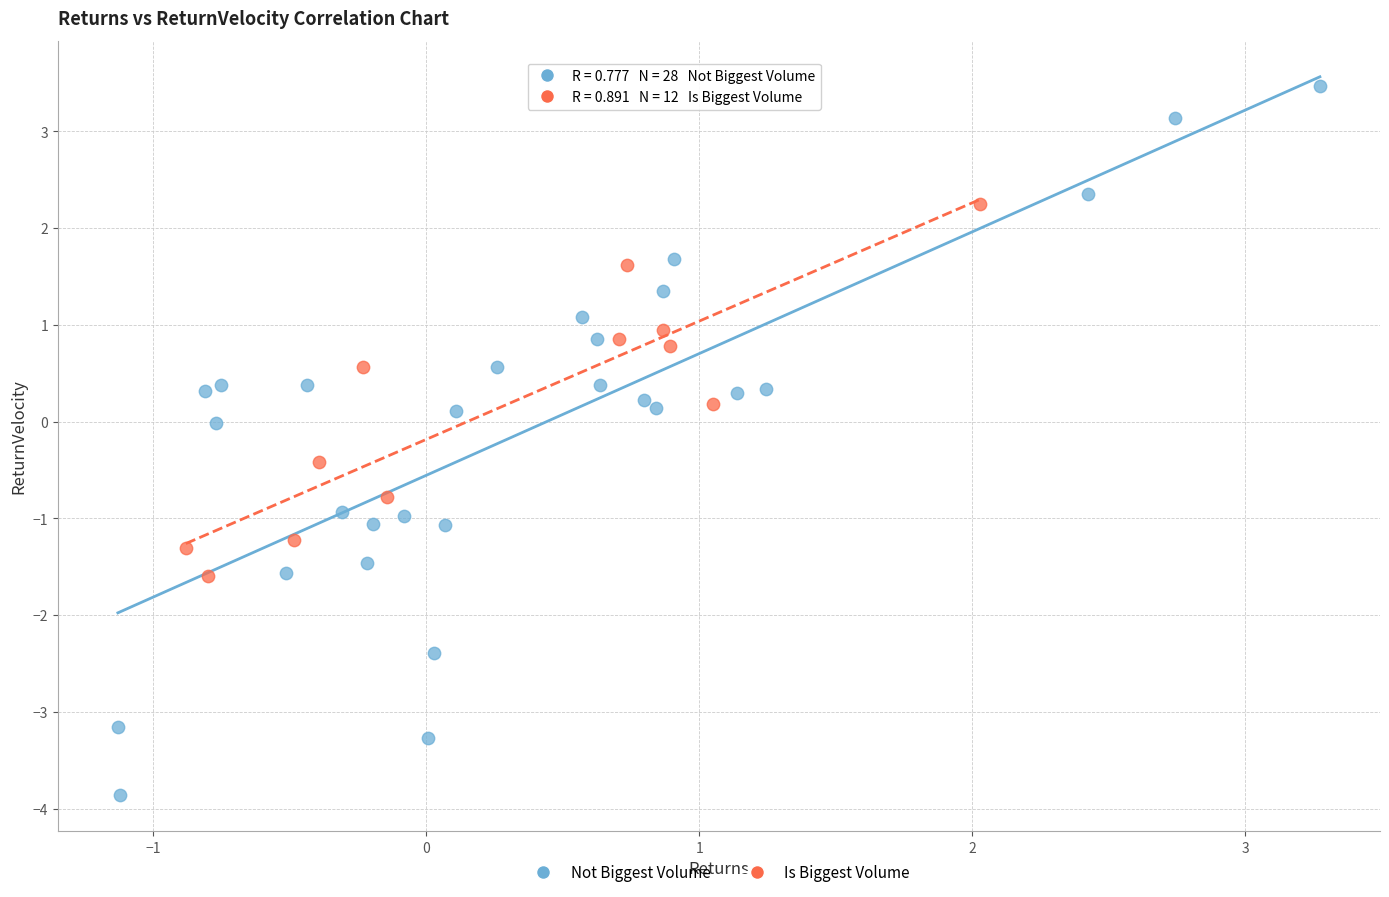

What are all the series names shown in the legend?

Not Biggest Volume, Is Biggest Volume